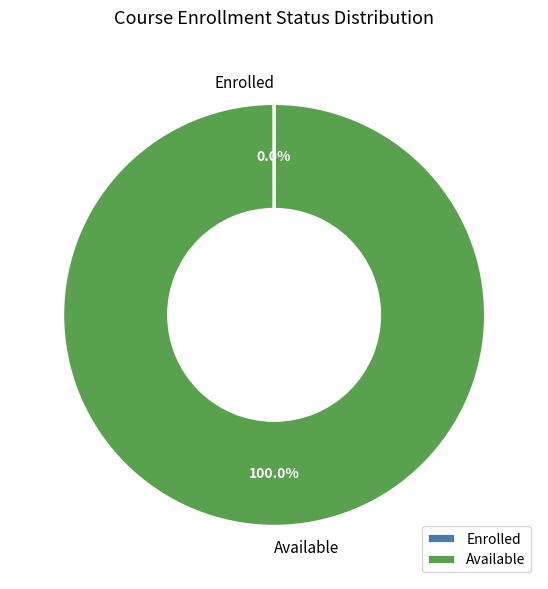

Is there a majority slice in this chart?

Yes